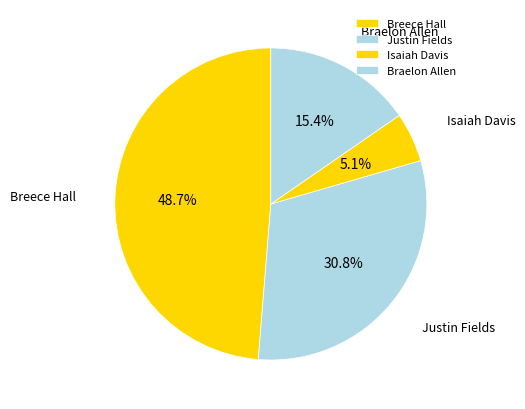

Rank the categories by value from highest to lowest.

Breece Hall, Justin Fields, Braelon Allen, Isaiah Davis